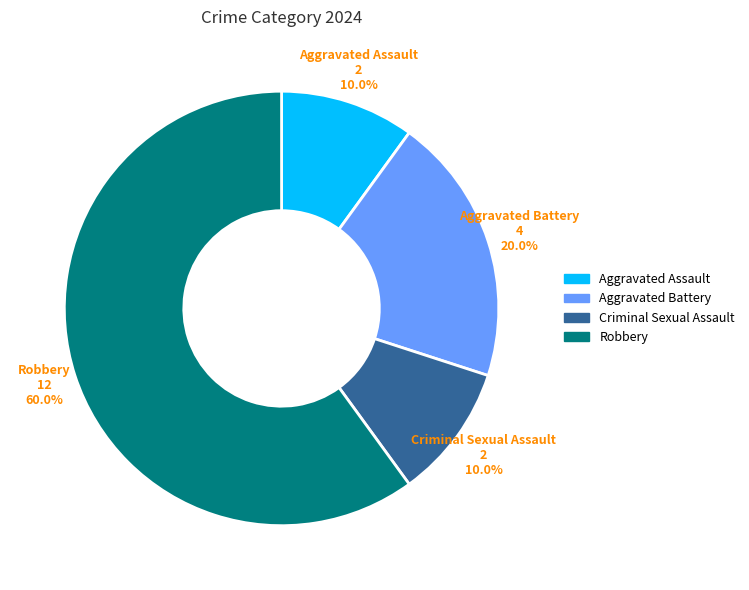

What is the largest slice in the pie chart?

Robbery